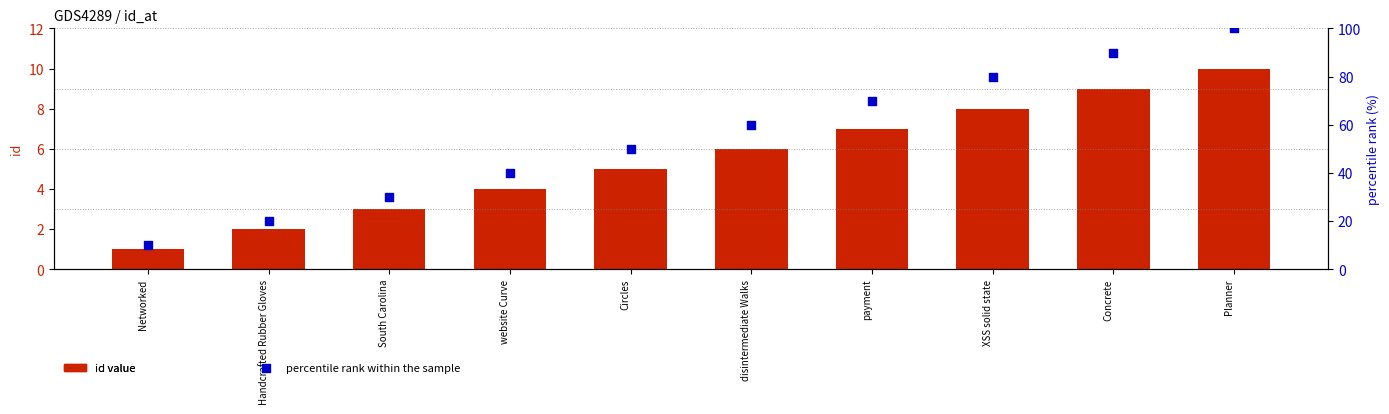

At how many categories does at least one series exceed 97?

1